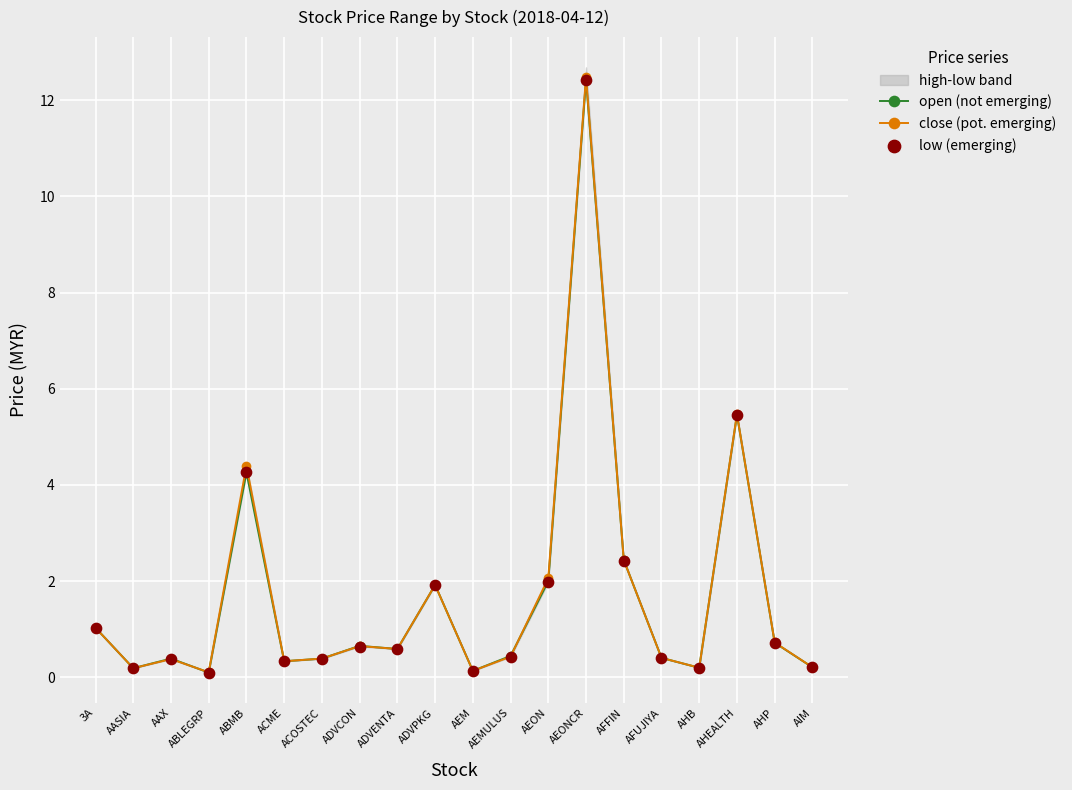

At how many categories does at least one series exceed 4?

3